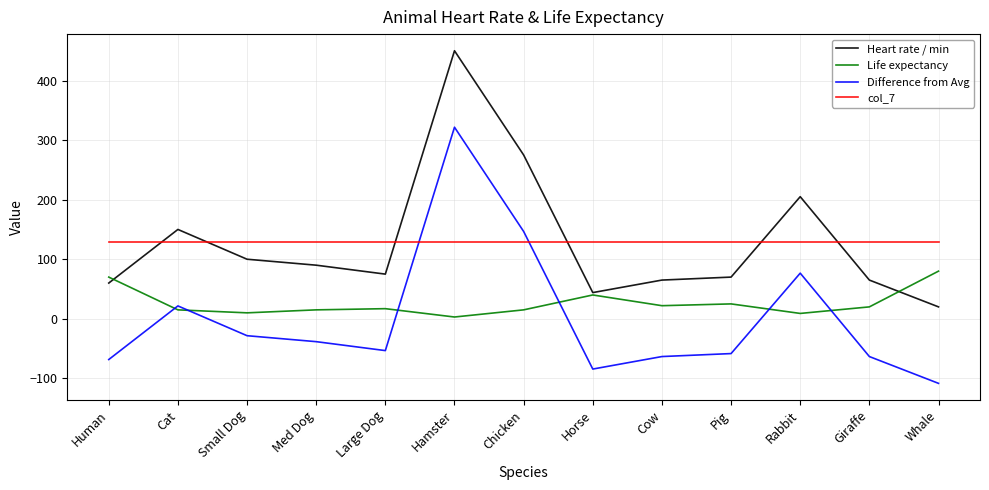

True or false: Heart rate / min has more than 2 points higher than both neighbors.

True